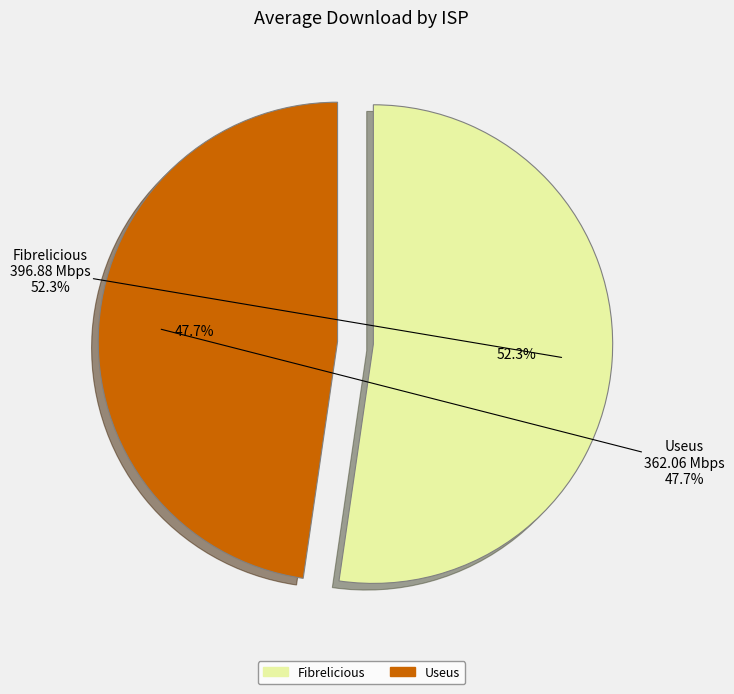

What is the smallest slice in the pie chart?

Useus